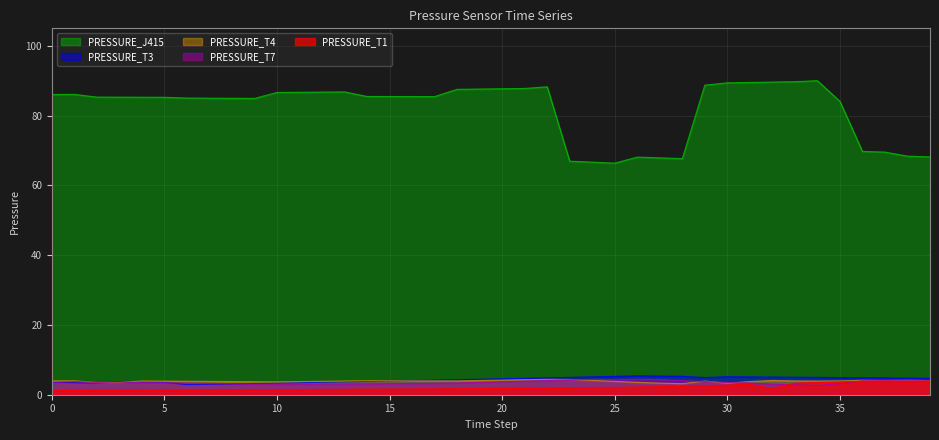

At which category is the sum across all series the highest?

34